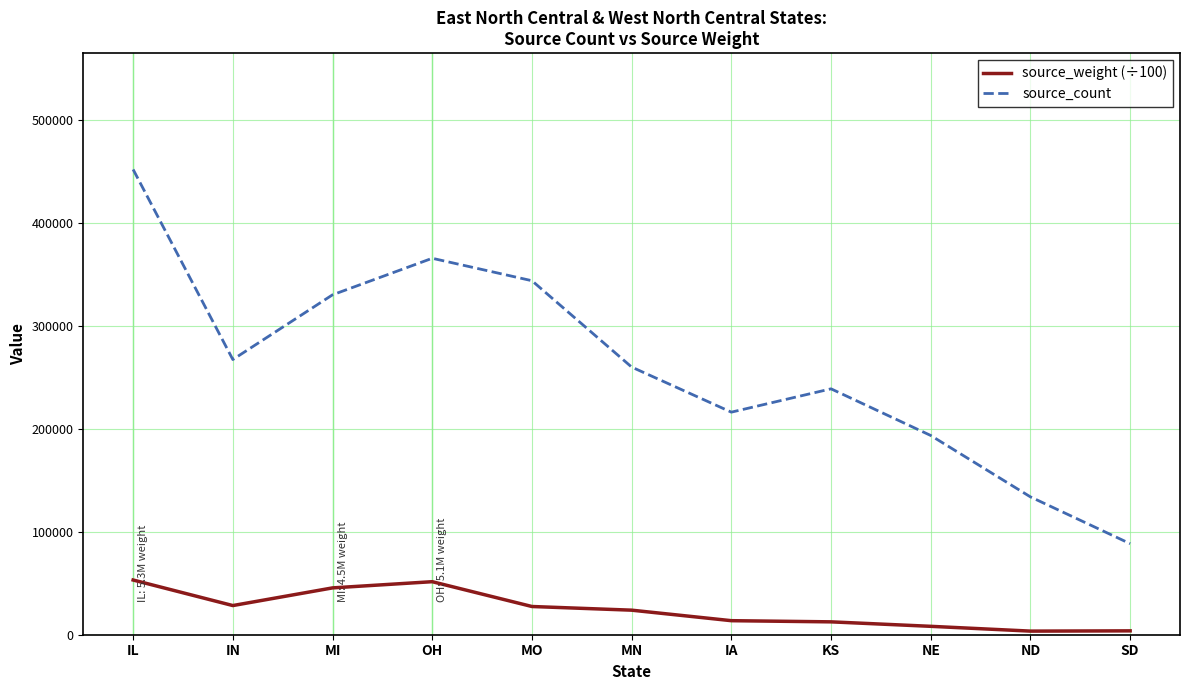

Which series changed the most between MO and KS?

source_count